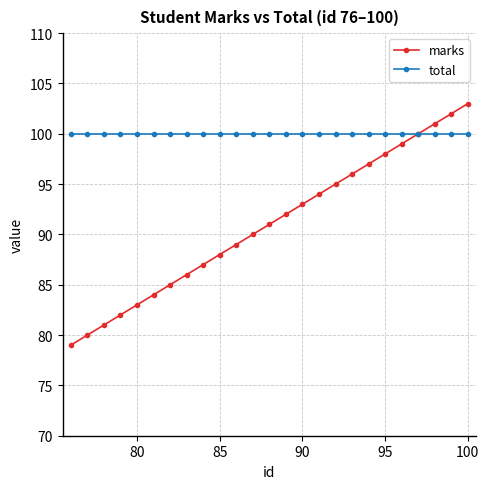

Rank the series by their average value, from highest to lowest.

total, marks